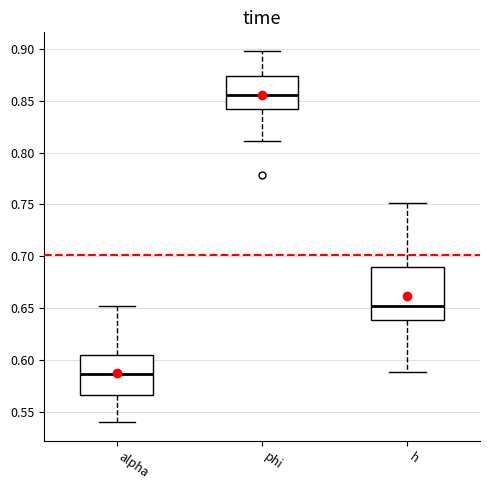

Reading left to right, read every box against the y-axis: the position of its median line, the range the box covers, and the ends of its whiskers. The values are not printed on the chart, so give them approximately, as read against the axis.

alpha: median 0.585, box 0.565 to 0.605, whiskers 0.540 to 0.650
phi: median 0.855, box 0.840 to 0.875, whiskers 0.810 to 0.900
h: median 0.650, box 0.640 to 0.690, whiskers 0.590 to 0.750